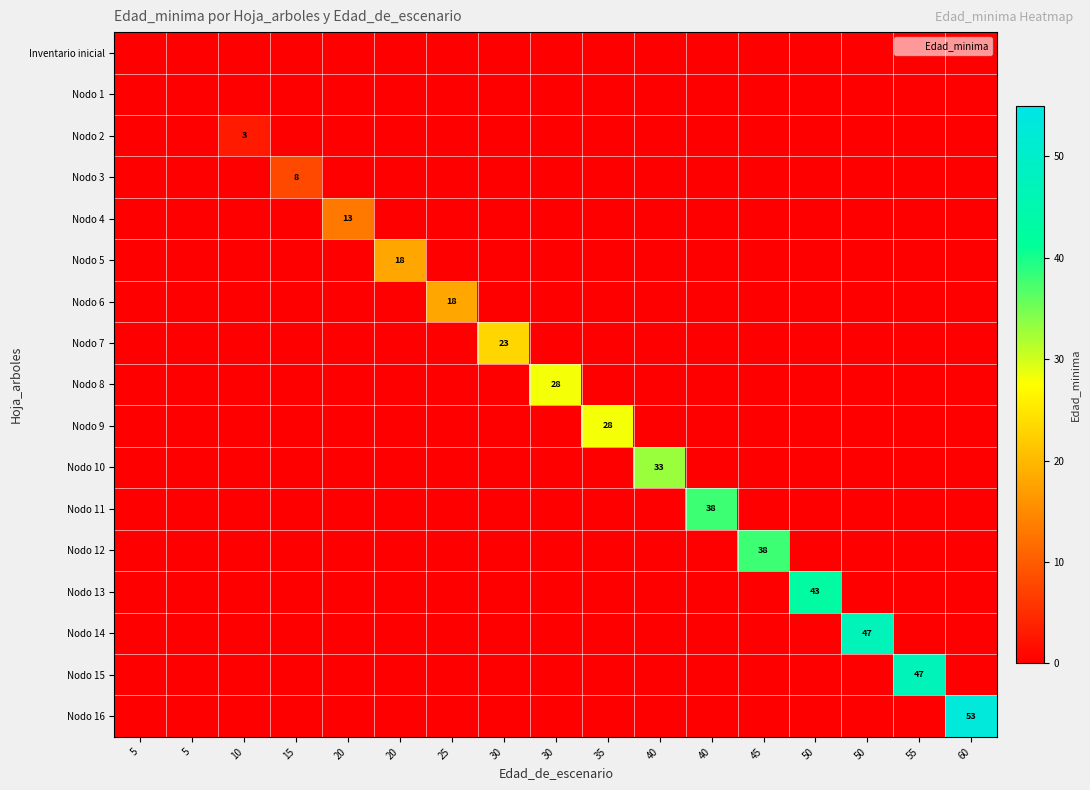

At which label does Nodo 12 reach its peak?

45